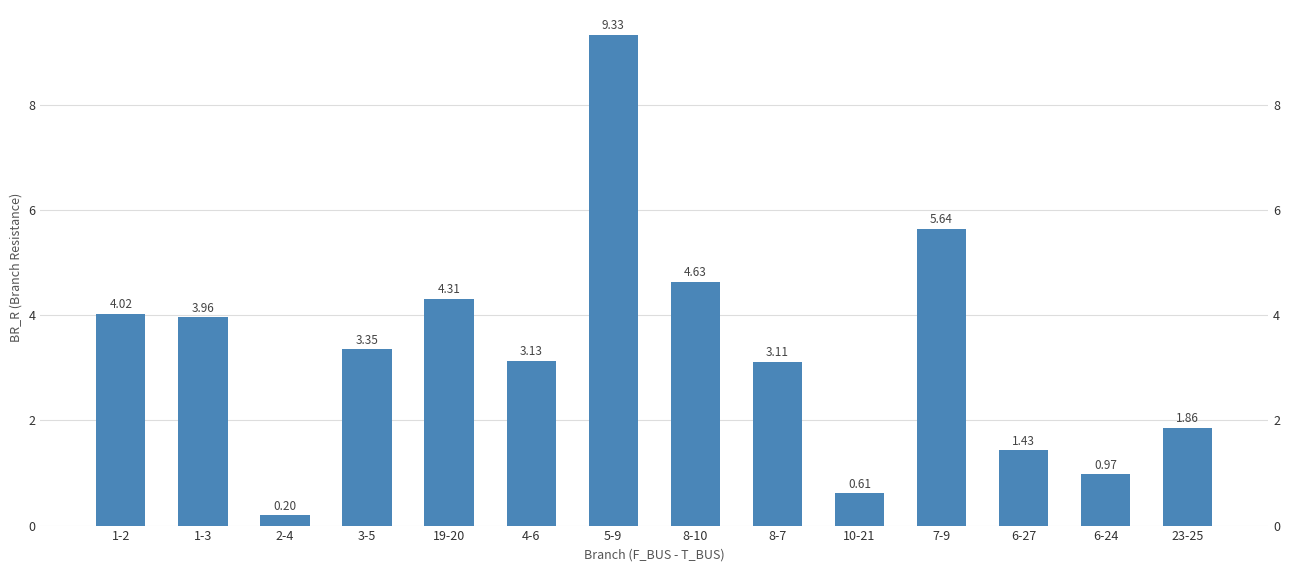

What is the average value?

3.3